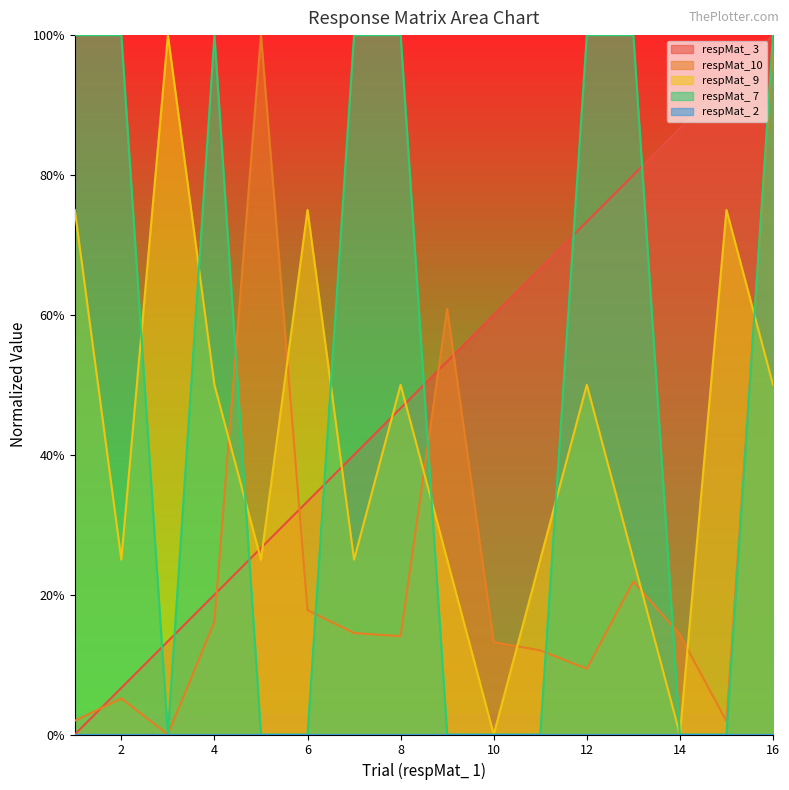

Does the chart display data point markers on the line(s)?

No